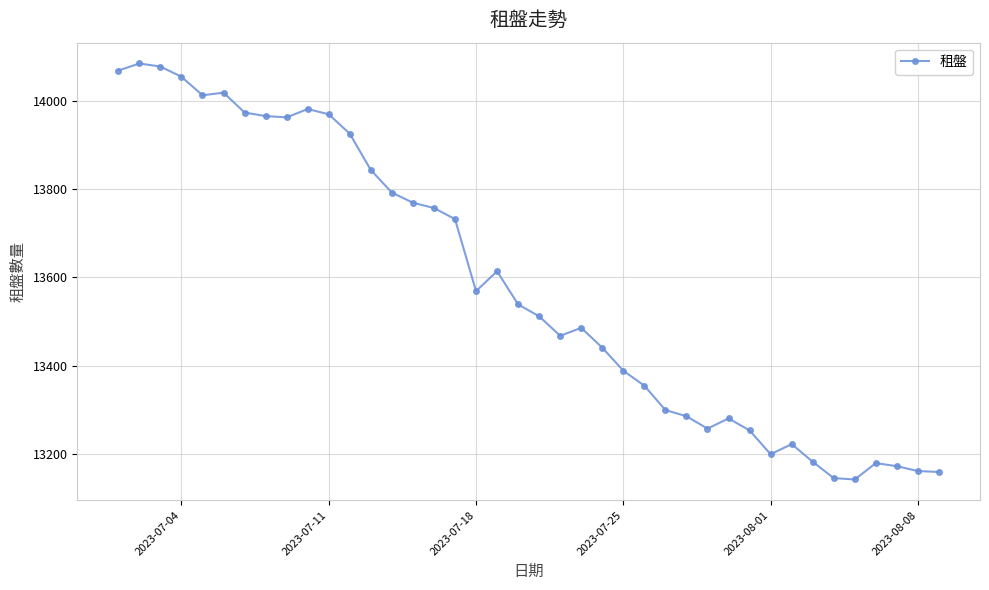

What is the greatest value displayed?

14084